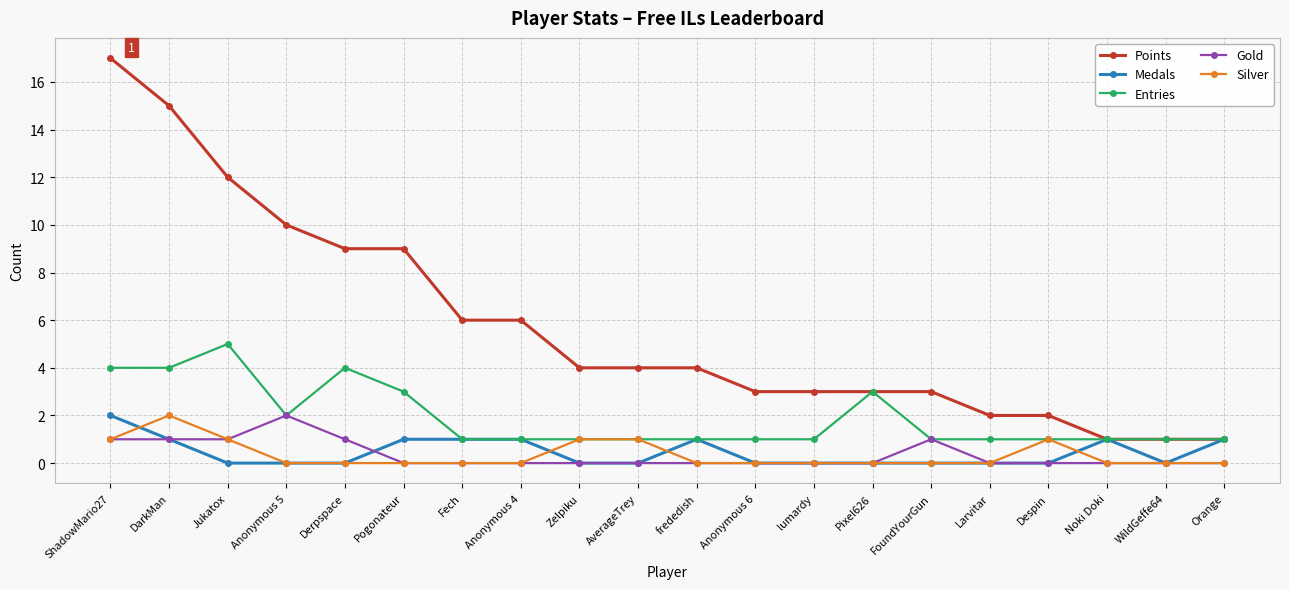

At which category does the chart reach its peak across all series?

ShadowMario27